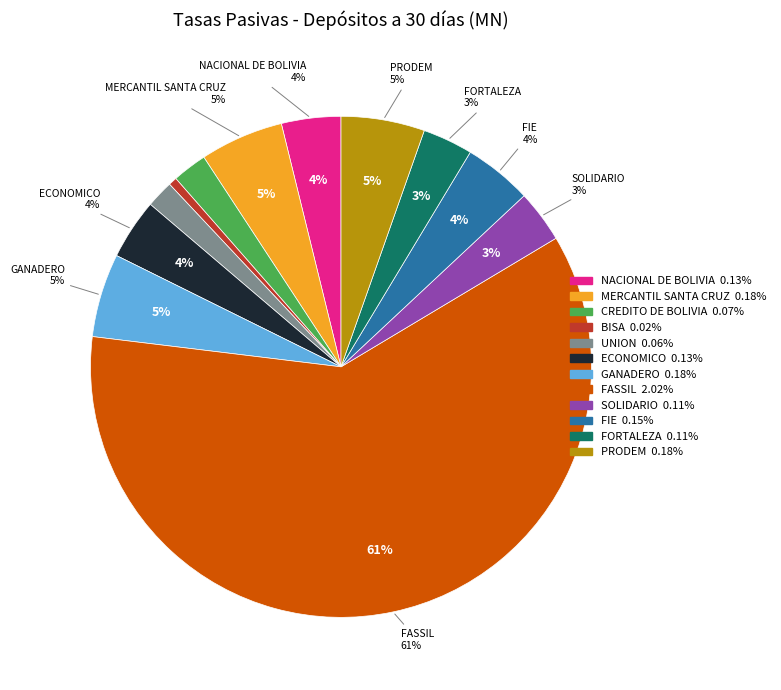

Does UNION account for over 50% of the chart?

No